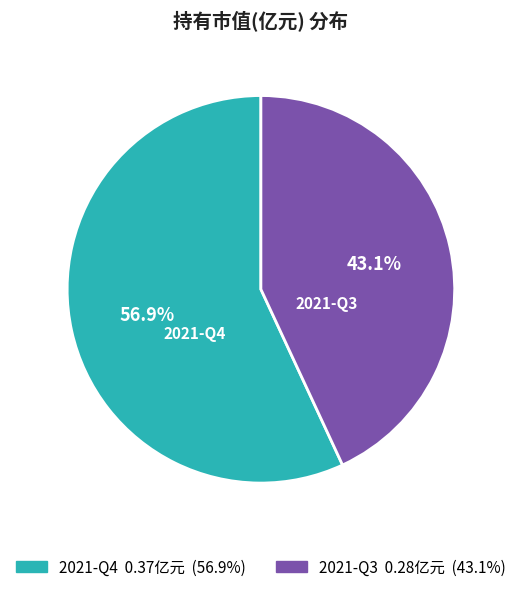

What is the total percentage of 2021-Q3 and 2021-Q4?

100.0%